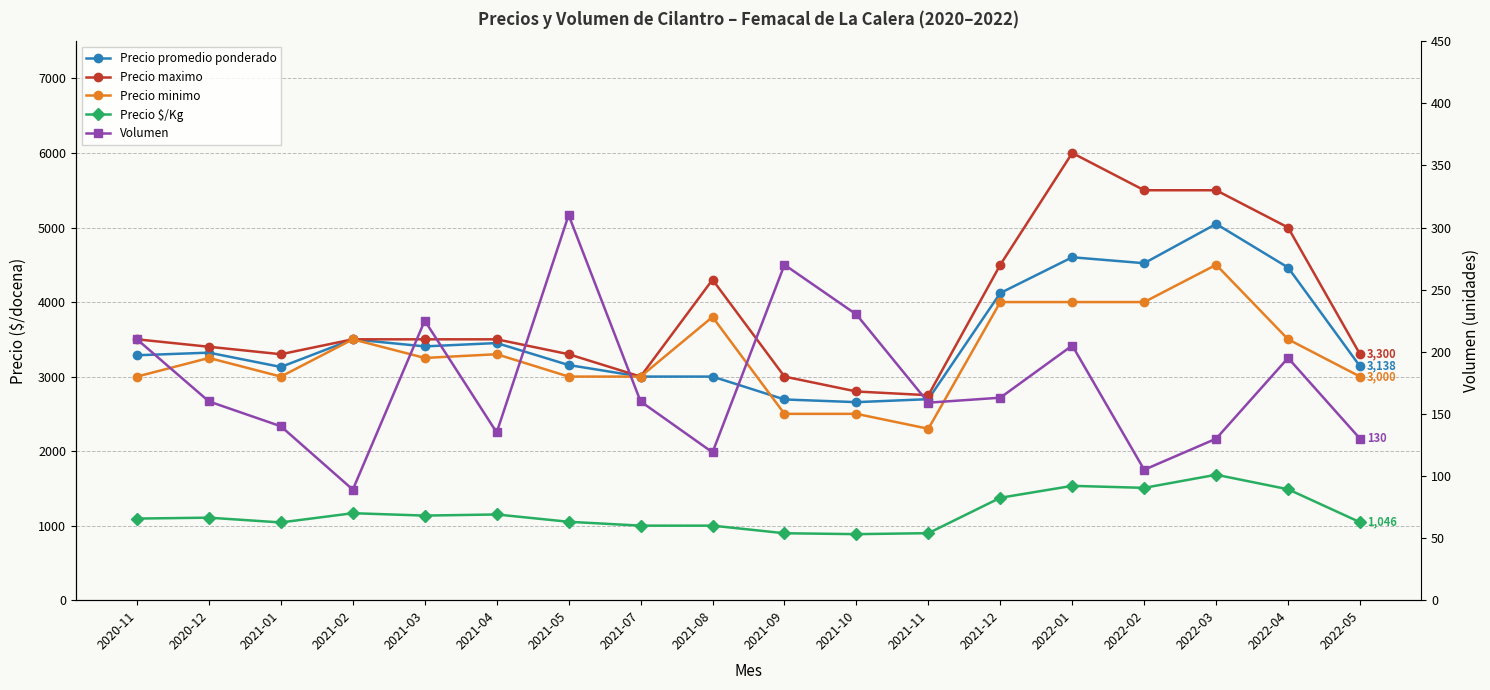

Reading left to right, what are all the values shown in this chart?

Precio promedio ponderado: 2020-11=3286	2020-12=3321	2021-01=3129	2021-02=3500	2021-03=3405	2021-04=3450	2021-05=3155	2021-07=3000	2021-08=3000	2021-09=2693	2021-10=2657	2021-11=2697	2021-12=4121	2022-01=4601	2022-02=4521	2022-03=5048	2022-04=4463	2022-05=3138
Precio maximo: 2020-11=3500	2020-12=3400	2021-01=3300	2021-02=3500	2021-03=3500	2021-04=3500	2021-05=3300	2021-07=3000	2021-08=4300	2021-09=3000	2021-10=2800	2021-11=2750	2021-12=4500	2022-01=6000	2022-02=5500	2022-03=5500	2022-04=5000	2022-05=3300
Precio minimo: 2020-11=3000	2020-12=3250	2021-01=3000	2021-02=3500	2021-03=3250	2021-04=3300	2021-05=3000	2021-07=3000	2021-08=3800	2021-09=2500	2021-10=2500	2021-11=2300	2021-12=4000	2022-01=4000	2022-02=4000	2022-03=4500	2022-04=3500	2022-05=3000
Precio $/Kg: 2020-11=1095	2020-12=1107	2021-01=1043	2021-02=1167	2021-03=1135	2021-04=1150	2021-05=1052	2021-07=1000	2021-08=1000	2021-09=898	2021-10=886	2021-11=899	2021-12=1374	2022-01=1534	2022-02=1507	2022-03=1683	2022-04=1488	2022-05=1046
Volumen: 2020-11=210	2020-12=160	2021-01=140	2021-02=89	2021-03=225	2021-04=135	2021-05=310	2021-07=160	2021-08=119	2021-09=270	2021-10=230	2021-11=159	2021-12=163	2022-01=205	2022-02=105	2022-03=130	2022-04=195	2022-05=130